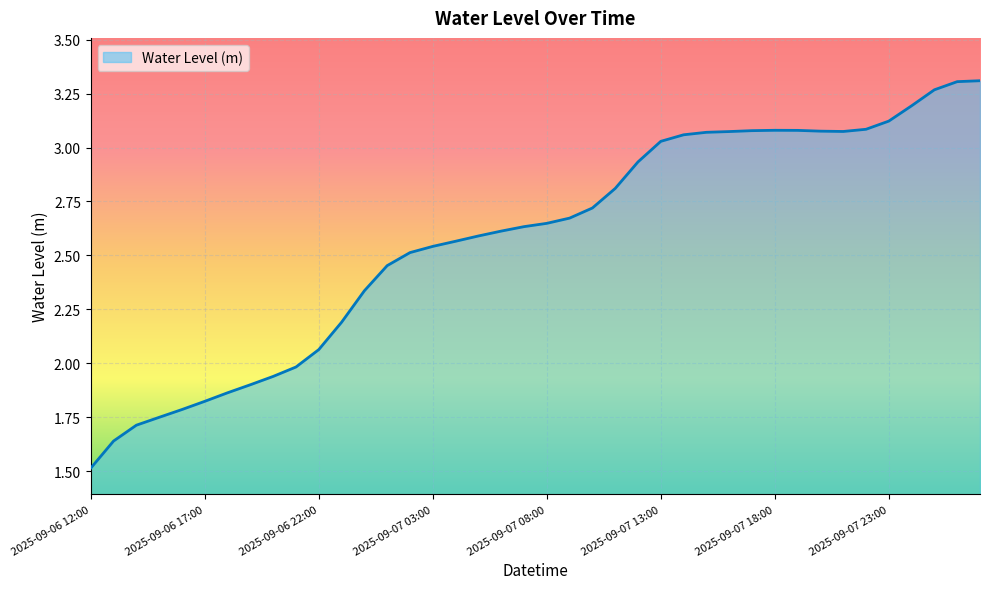

What is the minimum value shown in the chart?

1.5